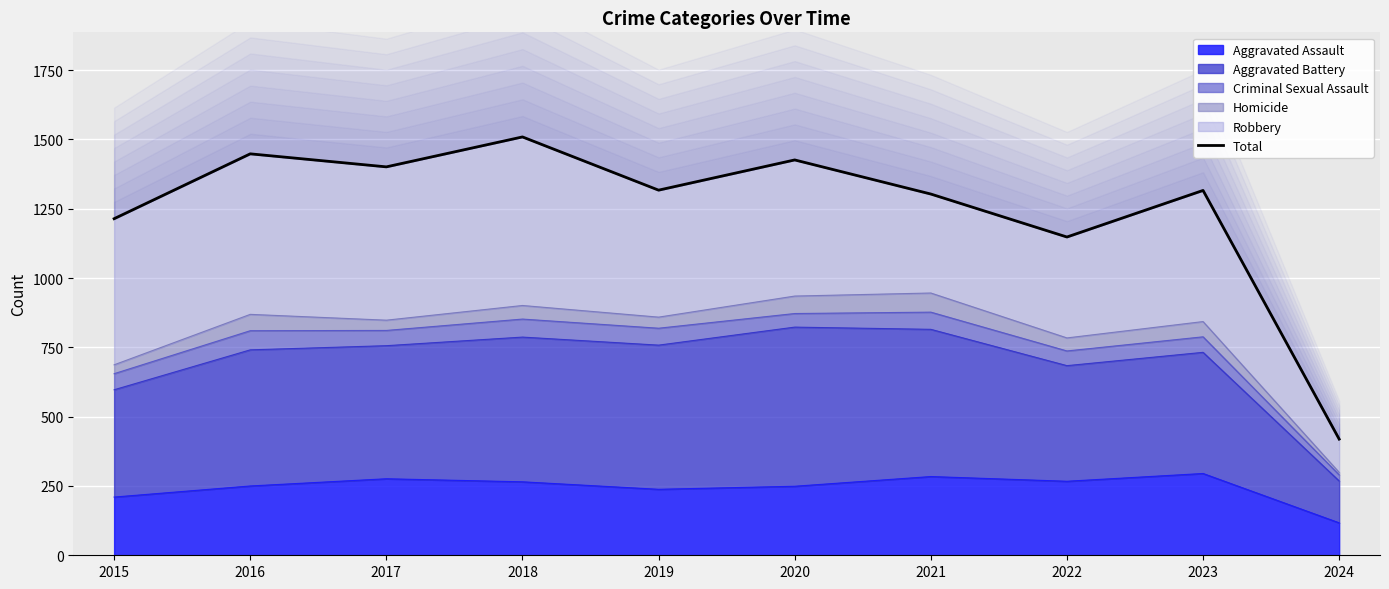

How many interior local valleys (lower than both neighbors) does the data have?

3